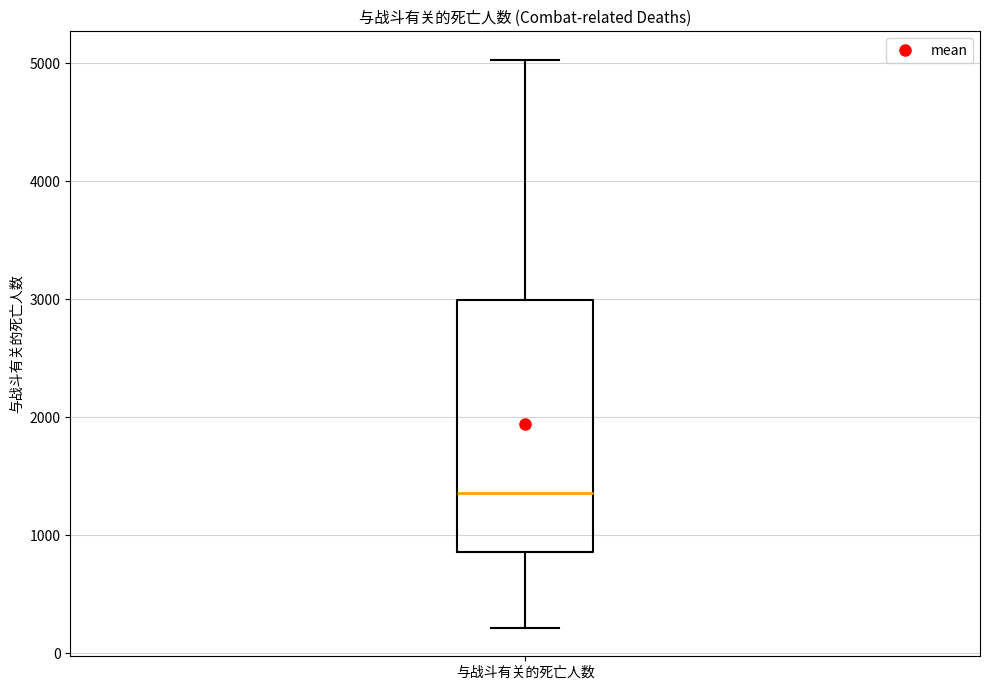

Transcribe this box plot: give where the median line is, the range the box spans, and where the two whiskers end, as read against the y-axis. The values are not printed on the chart, so give them approximately, as read against the axis.

median 1400, box 900 to 3000, whiskers 200 to 5000